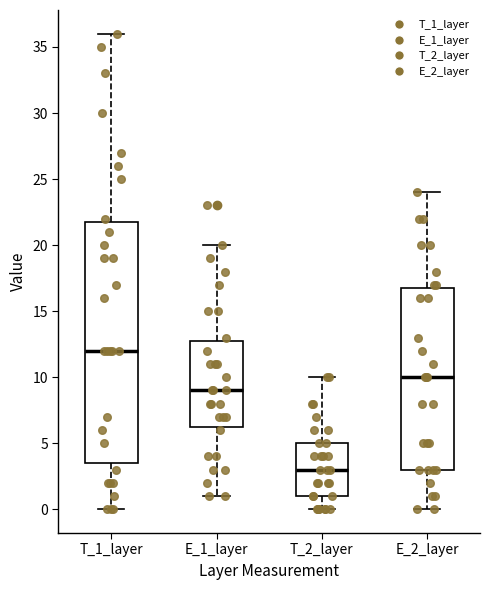

Reading left to right, transcribe this box plot: for each box, give where its median line is, the range the box spans, and where its two whiskers end, as read against the y-axis. The values are not printed on the chart, so give them approximately, as read against the axis.

T_1_layer: median 12.0, box 3.5 to 22.0, whiskers 0.0 to 36.0
E_1_layer: median 9.0, box 6.5 to 13.0, whiskers 1.0 to 20.0
T_2_layer: median 3.0, box 1.0 to 5.0, whiskers 0.0 to 10.0
E_2_layer: median 10.0, box 3.0 to 17.0, whiskers 0.0 to 24.0